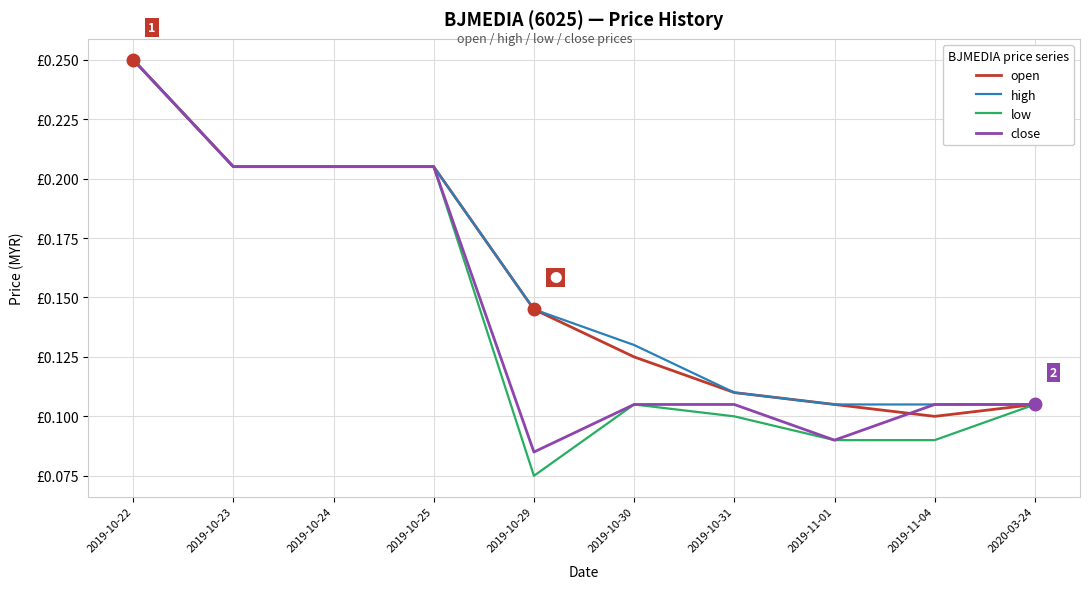

True or false: close and high intersect in this chart.

False